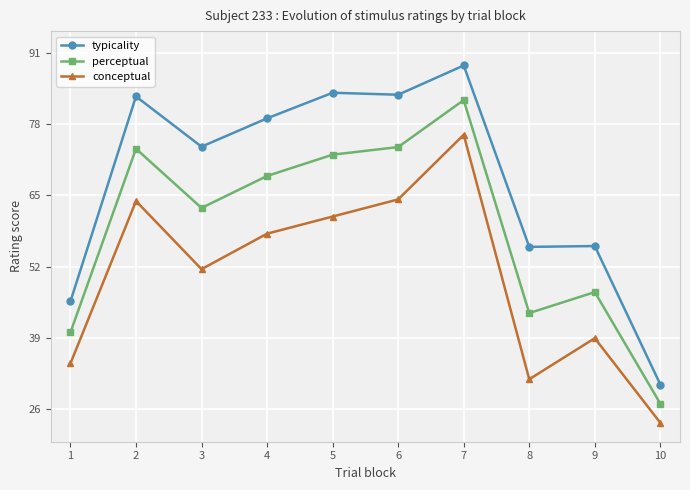

Is it true that perceptual equals 72.4 at 5?

True